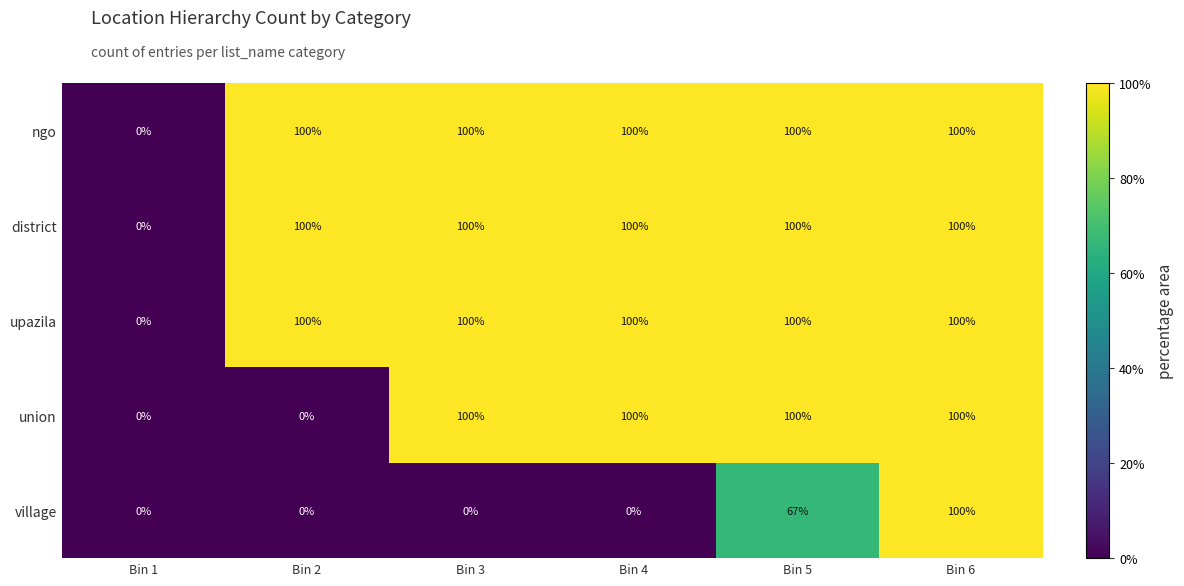

What is the average value of the ngo series?

83